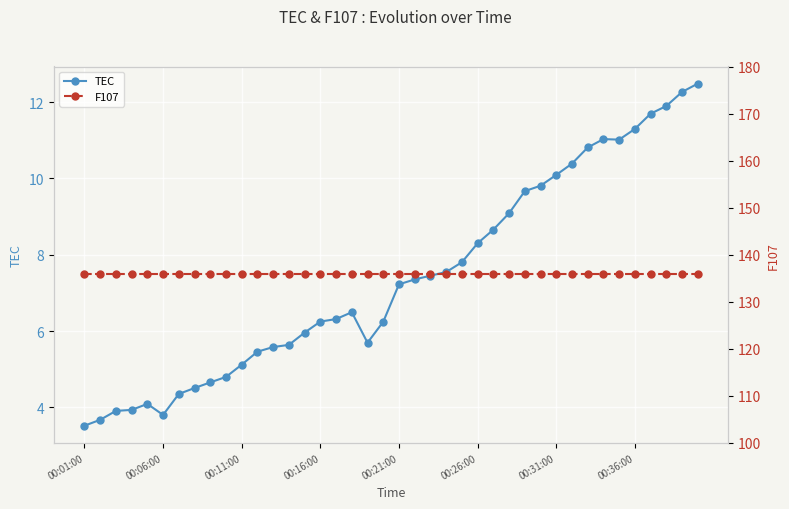

At which category is the sum across all series the highest?

39